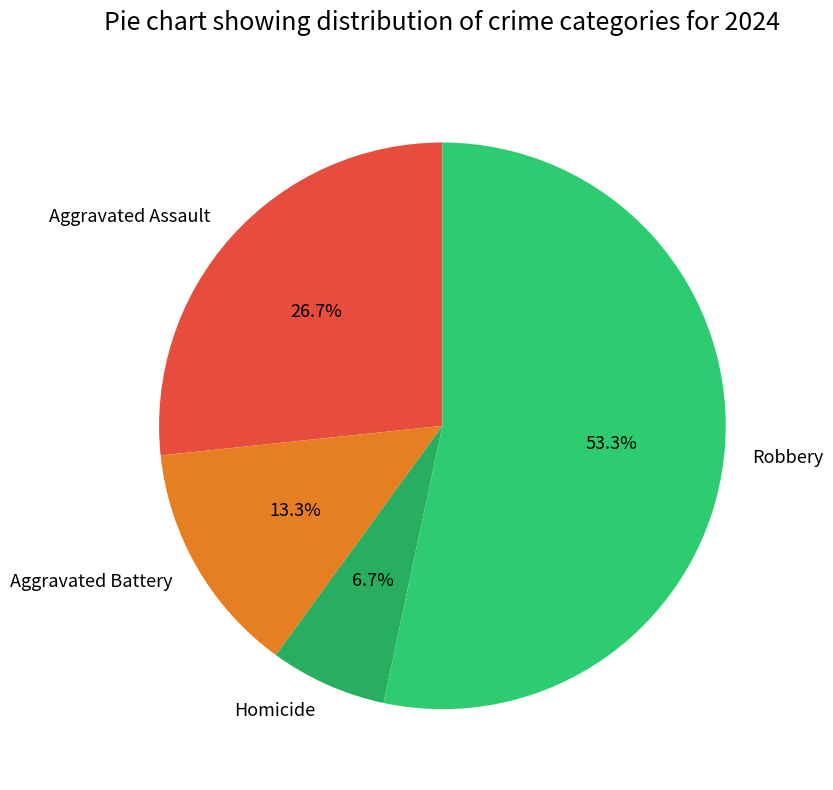

How many segments does this pie chart have?

4